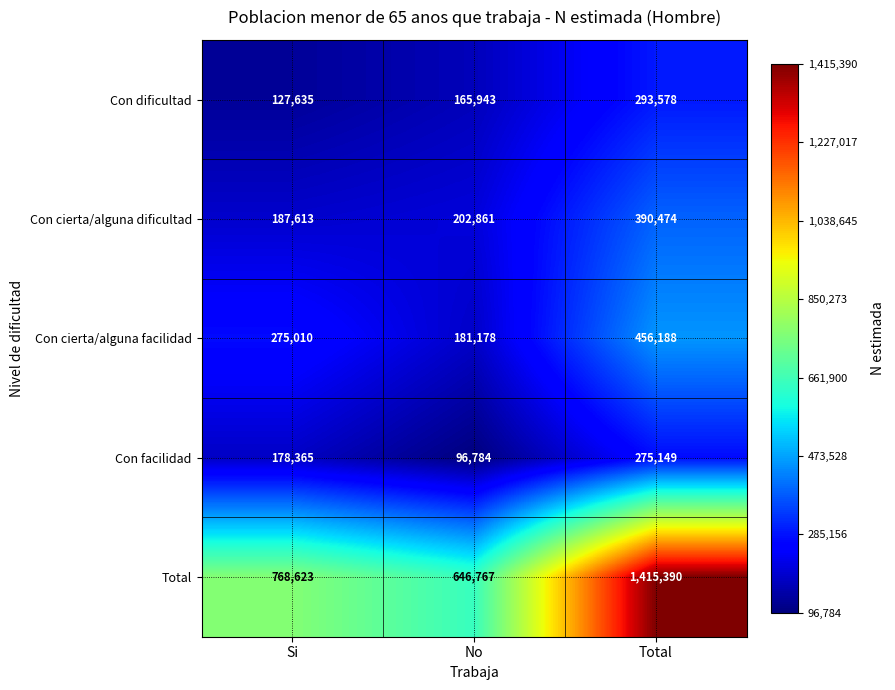

Which series has the largest range (max minus min)?

Total